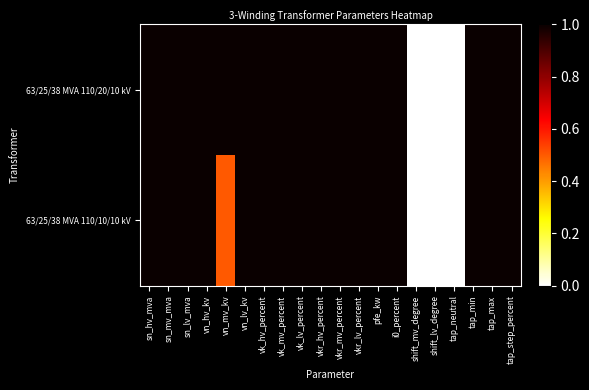

Reading right to left, list all the values displayed in this chart.

63/25/38 MVA 110/20/10 kV: tap_step_percent=1.0	tap_max=1.0	tap_min=1.0	tap_neutral=0.0	shift_lv_degree=0.0	shift_mv_degree=0.0	i0_percent=1.0	pfe_kw=1.0	vkr_lv_percent=1.0	vkr_mv_percent=1.0	vkr_hv_percent=1.0	vk_lv_percent=1.0	vk_mv_percent=1.0	vk_hv_percent=1.0	vn_lv_kv=1.0	vn_mv_kv=1.0	vn_hv_kv=1.0	sn_lv_mva=1.0	sn_mv_mva=1.0	sn_hv_mva=1.0
63/25/38 MVA 110/10/10 kV: tap_step_percent=1.0	tap_max=1.0	tap_min=1.0	tap_neutral=0.0	shift_lv_degree=0.0	shift_mv_degree=0.0	i0_percent=1.0	pfe_kw=1.0	vkr_lv_percent=1.0	vkr_mv_percent=1.0	vkr_hv_percent=1.0	vk_lv_percent=1.0	vk_mv_percent=1.0	vk_hv_percent=1.0	vn_lv_kv=1.0	vn_mv_kv=0.5	vn_hv_kv=1.0	sn_lv_mva=1.0	sn_mv_mva=1.0	sn_hv_mva=1.0